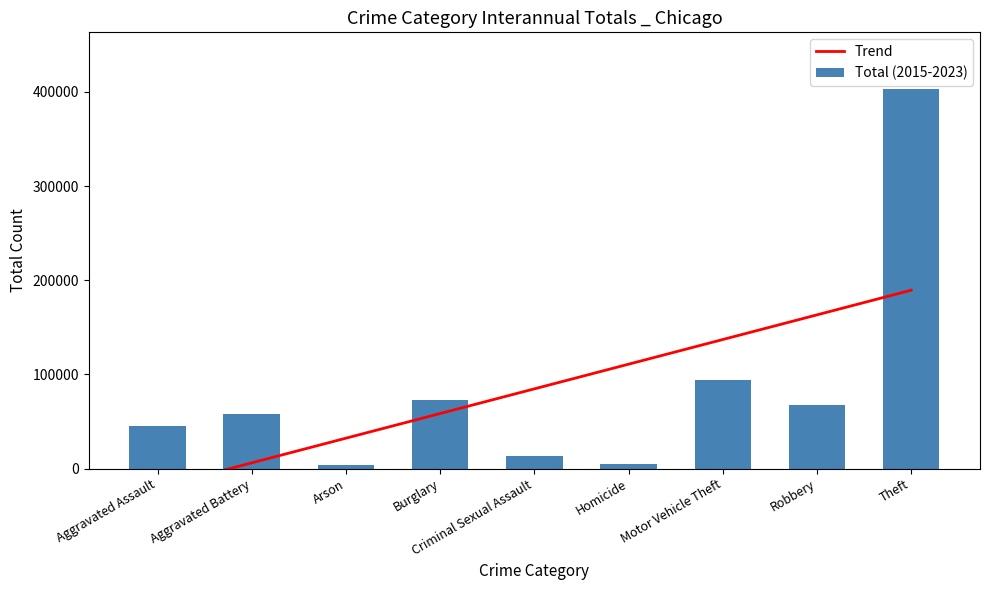

Which series has the largest total across all categories?

Trend